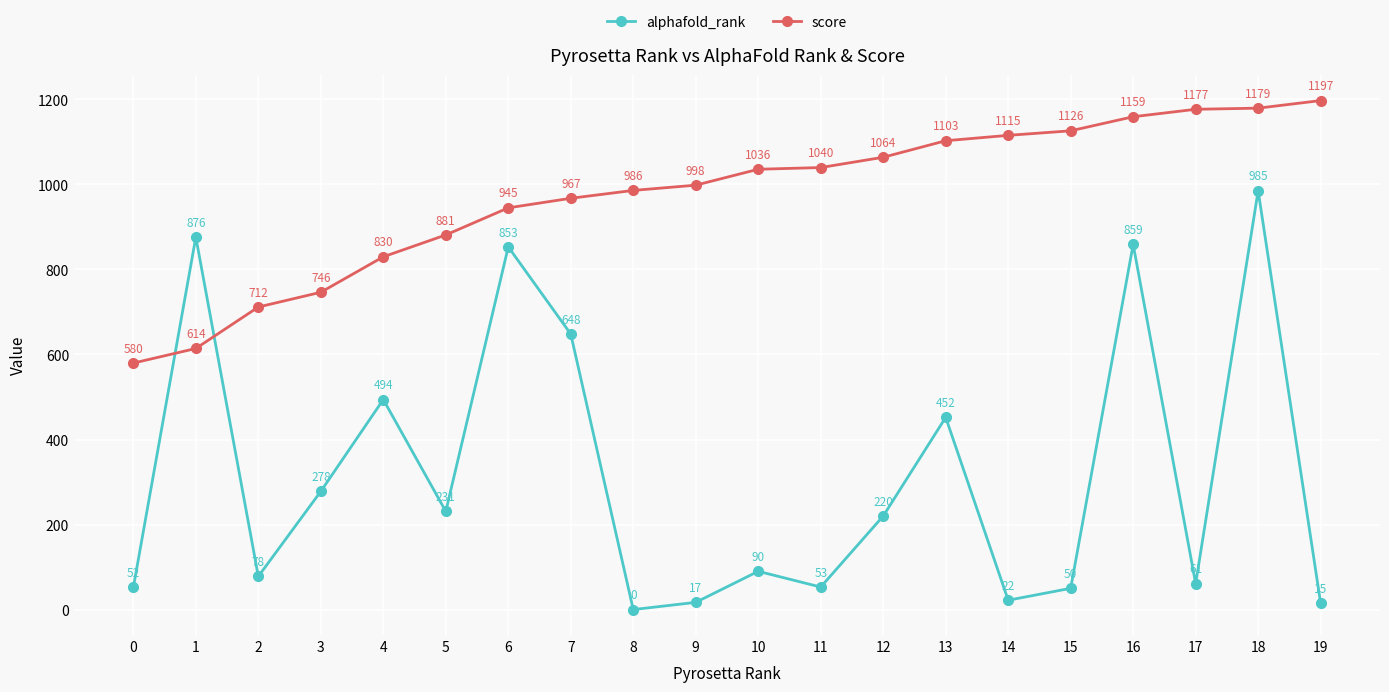

Which series has the largest range (max minus min)?

alphafold_rank